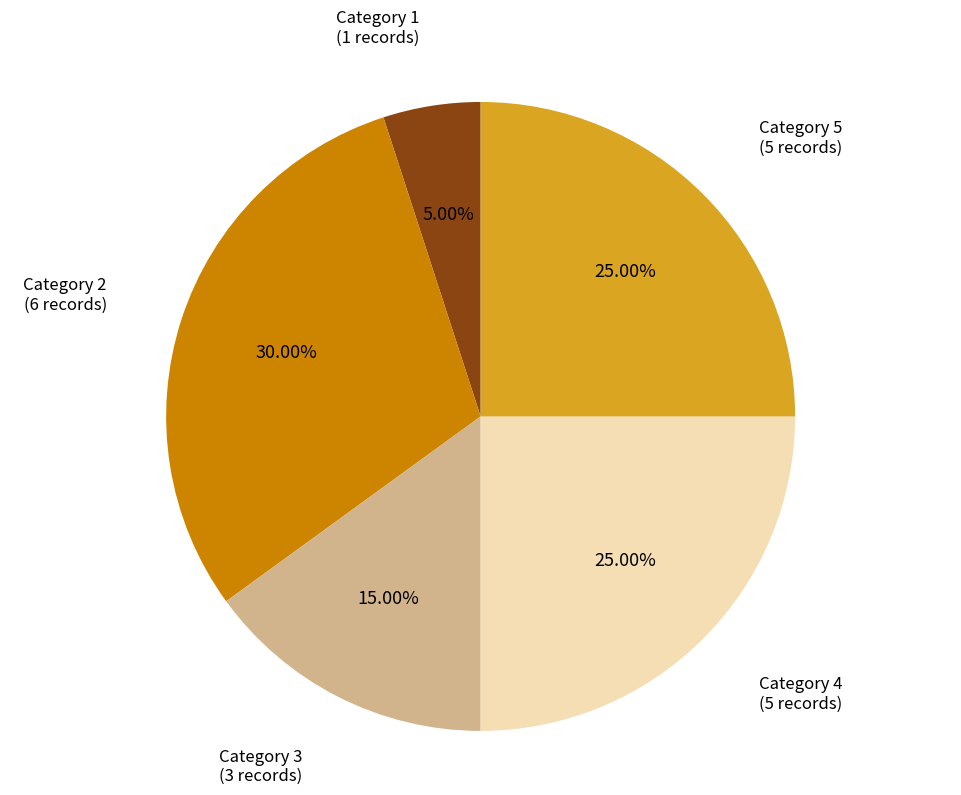

Is Category 4 the majority of the pie?

No